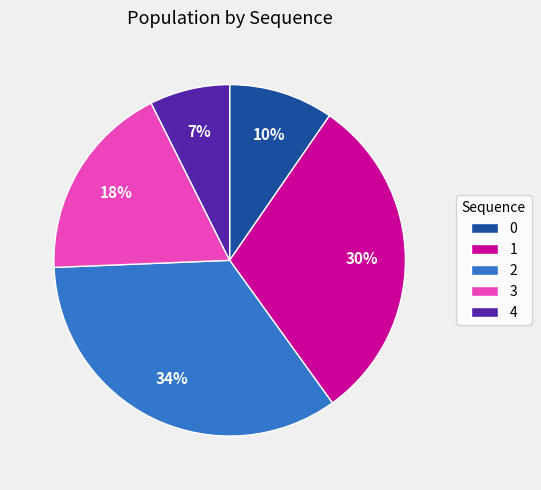

Which category has the biggest portion of the pie?

2